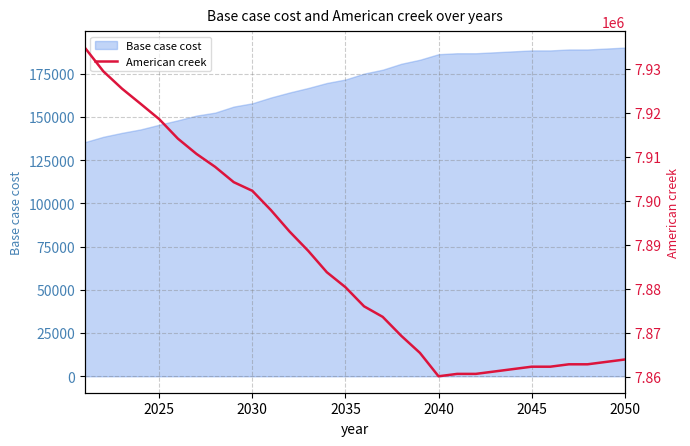

What is the difference between the maximum and minimum values?

74656.0